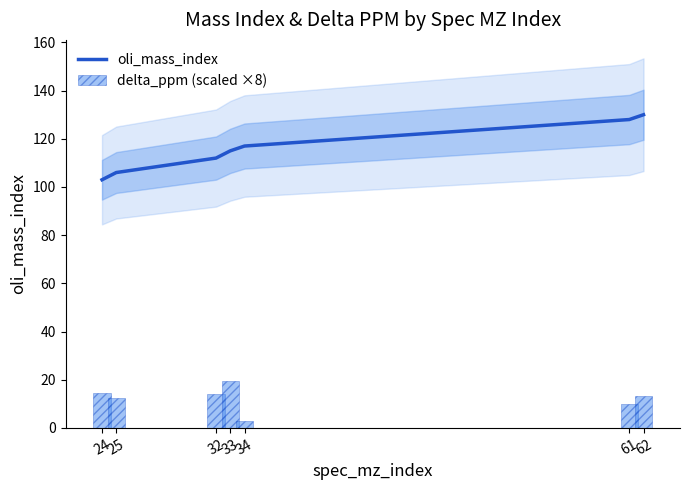

Which series changed the most between 24 and 32?

oli_mass_index